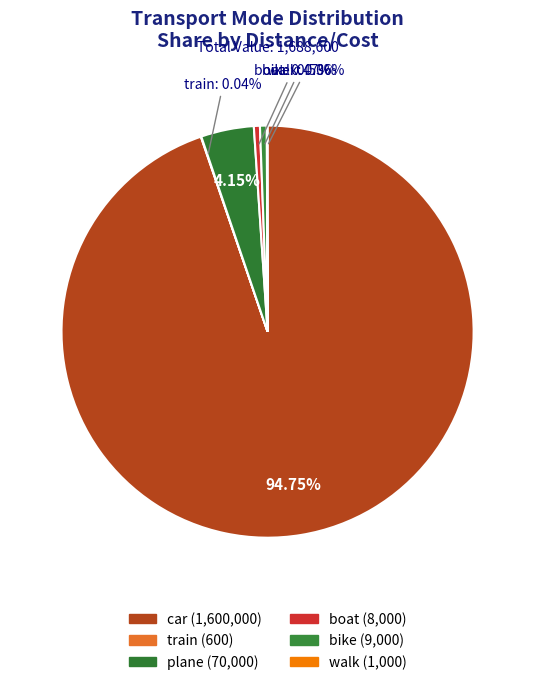

What percentage do bike and plane together represent?

4.7%